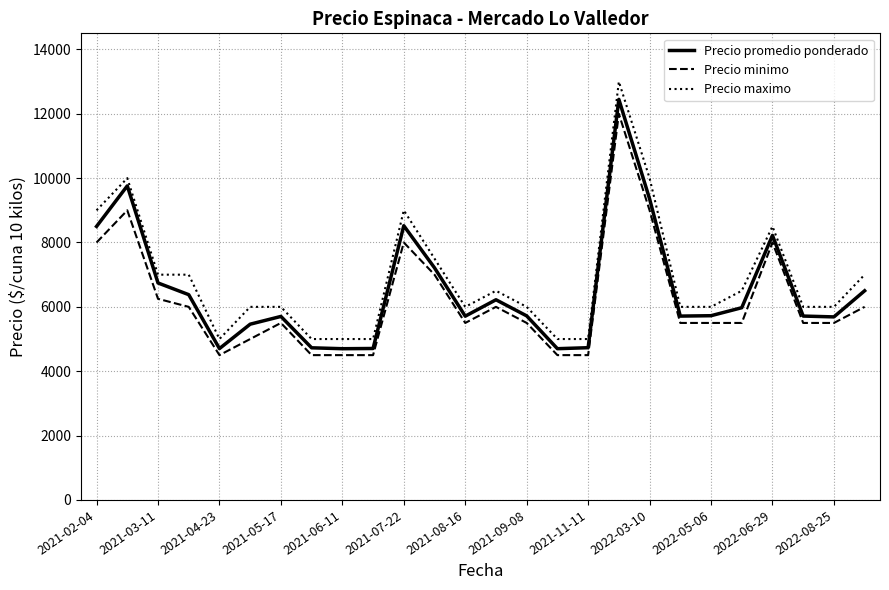

How many series are shown in this chart?

3